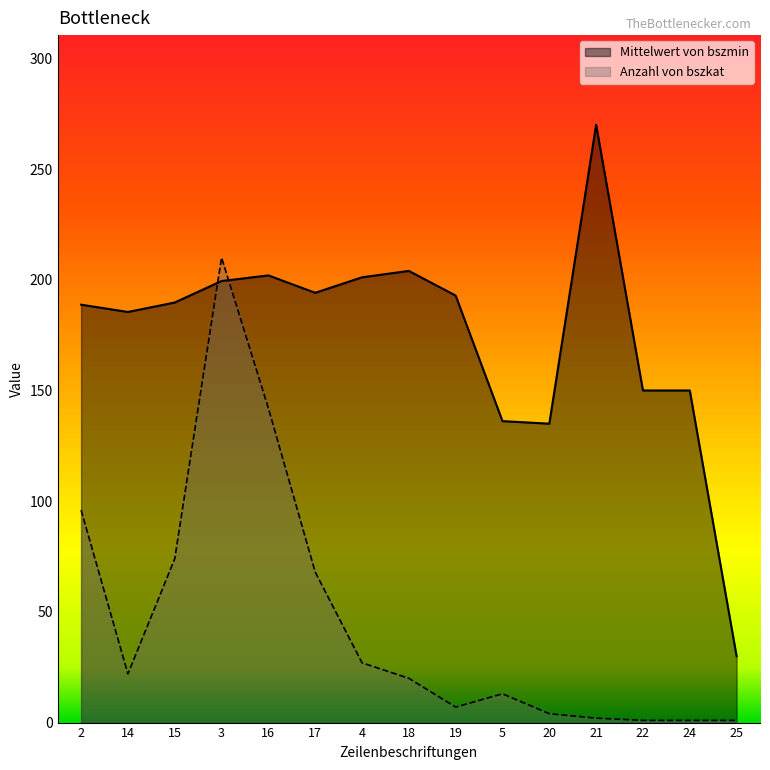

True or false: Anzahl von bszkat has a value of 1.0 at 25.

True